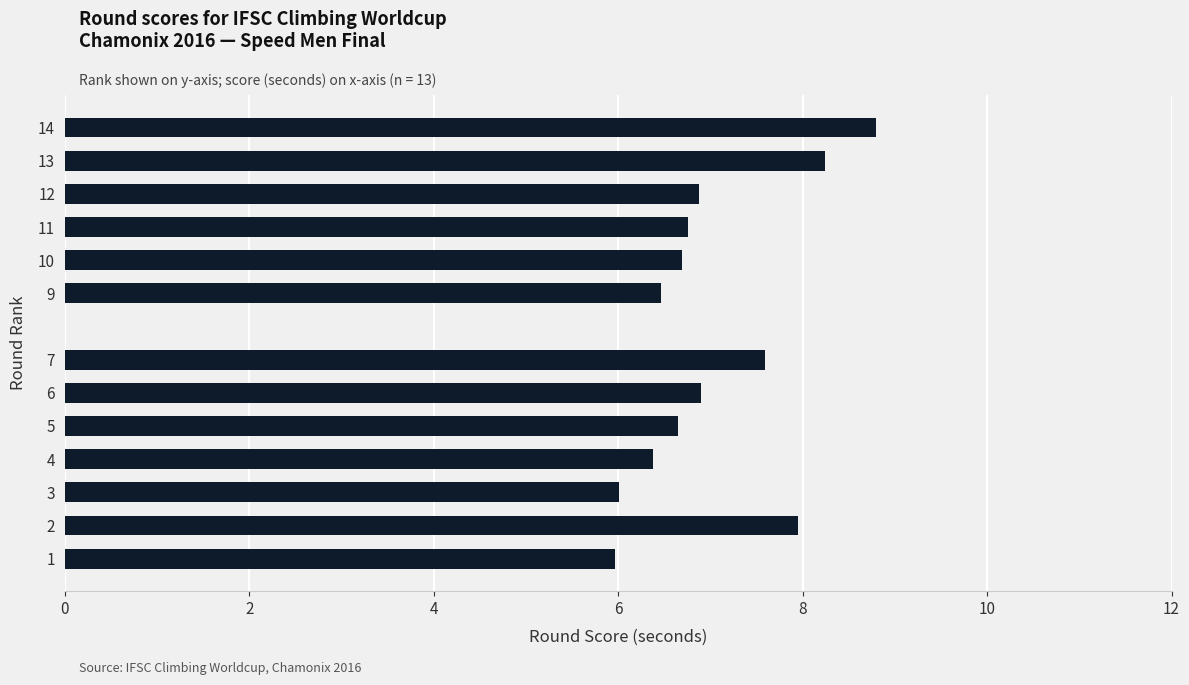

Reading bottom to top, what are all the values shown in this chart?

1=6.0	2=8.0	3=6.0	4=6.4	5=6.7	6=6.9	7=7.6	9=6.5	10=6.7	11=6.8	12=6.9	13=8.2	14=8.8